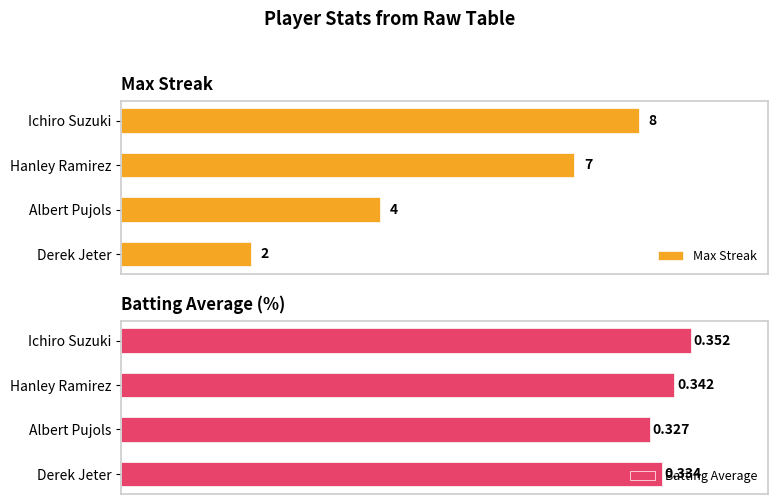

What is the lowest value of the Batting Average series?

32.7